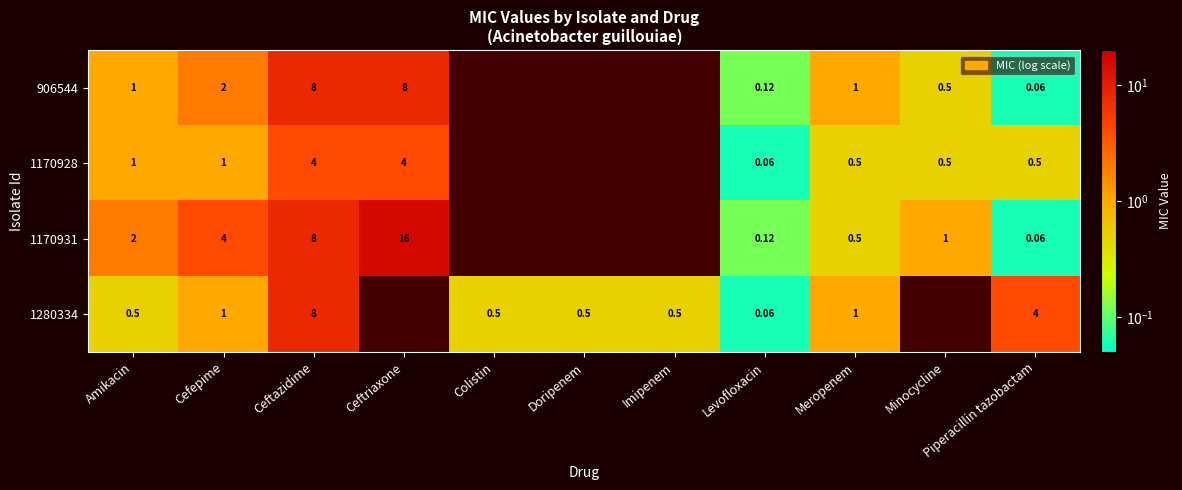

Is the value of 1170931 at Amikacin greater than the value of 906544 at Amikacin?

Yes